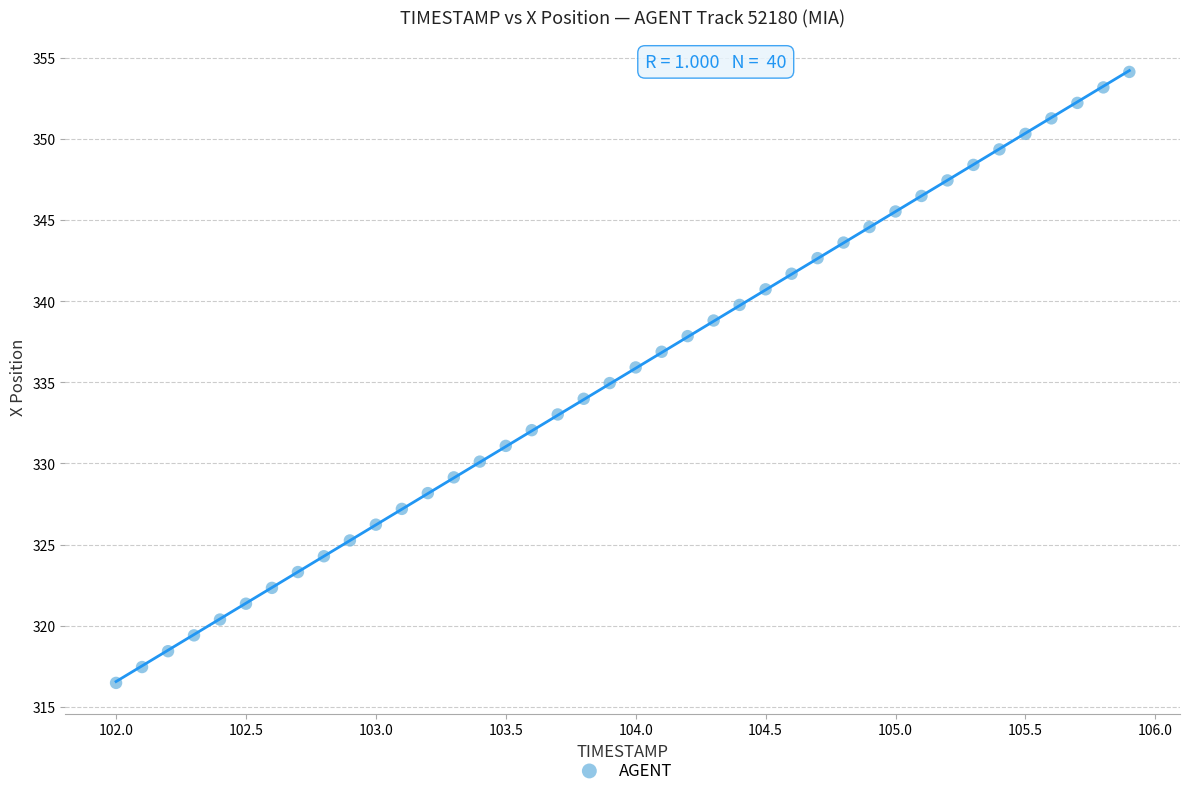

What is the range of Y values (max minus min)?

37.6